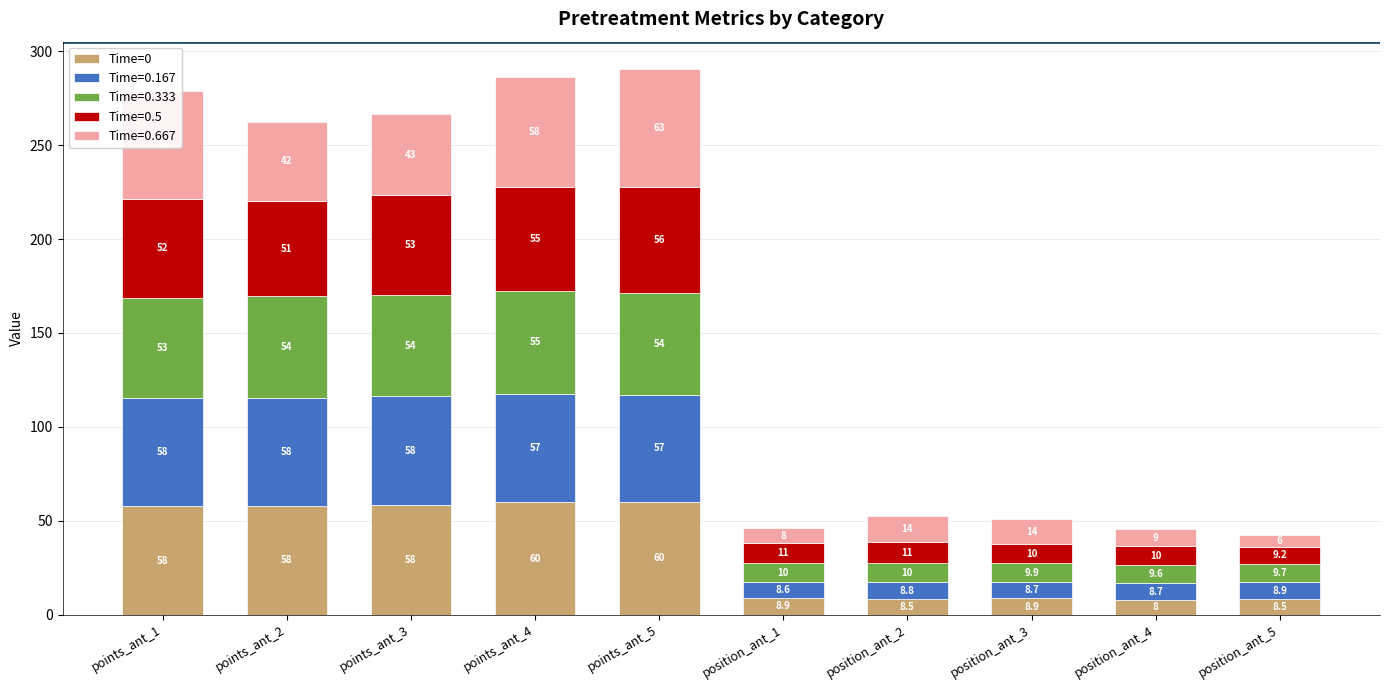

The Time=0 series shows 25.1 at points_ant_1. True or false?

False